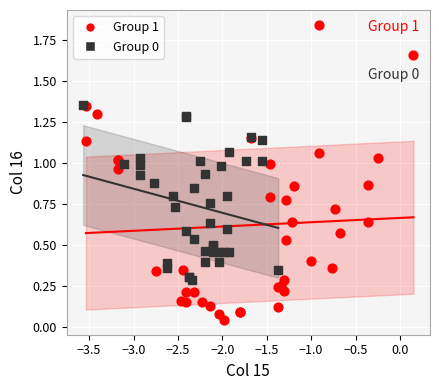

Which series has the widest spread of Y values?

Group 1